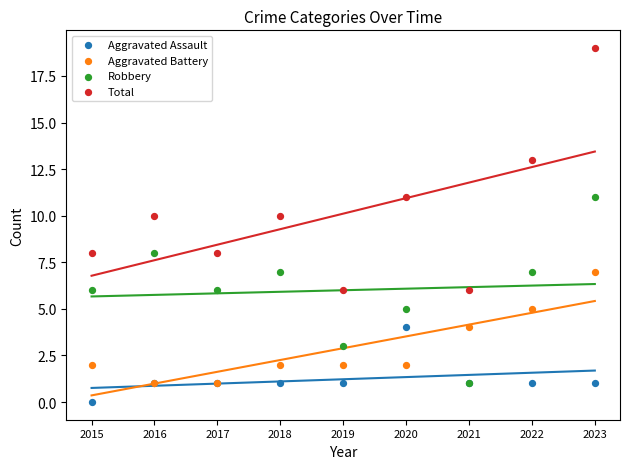

What are all the series names shown in the legend?

Aggravated Assault, Aggravated Battery, Robbery, Total